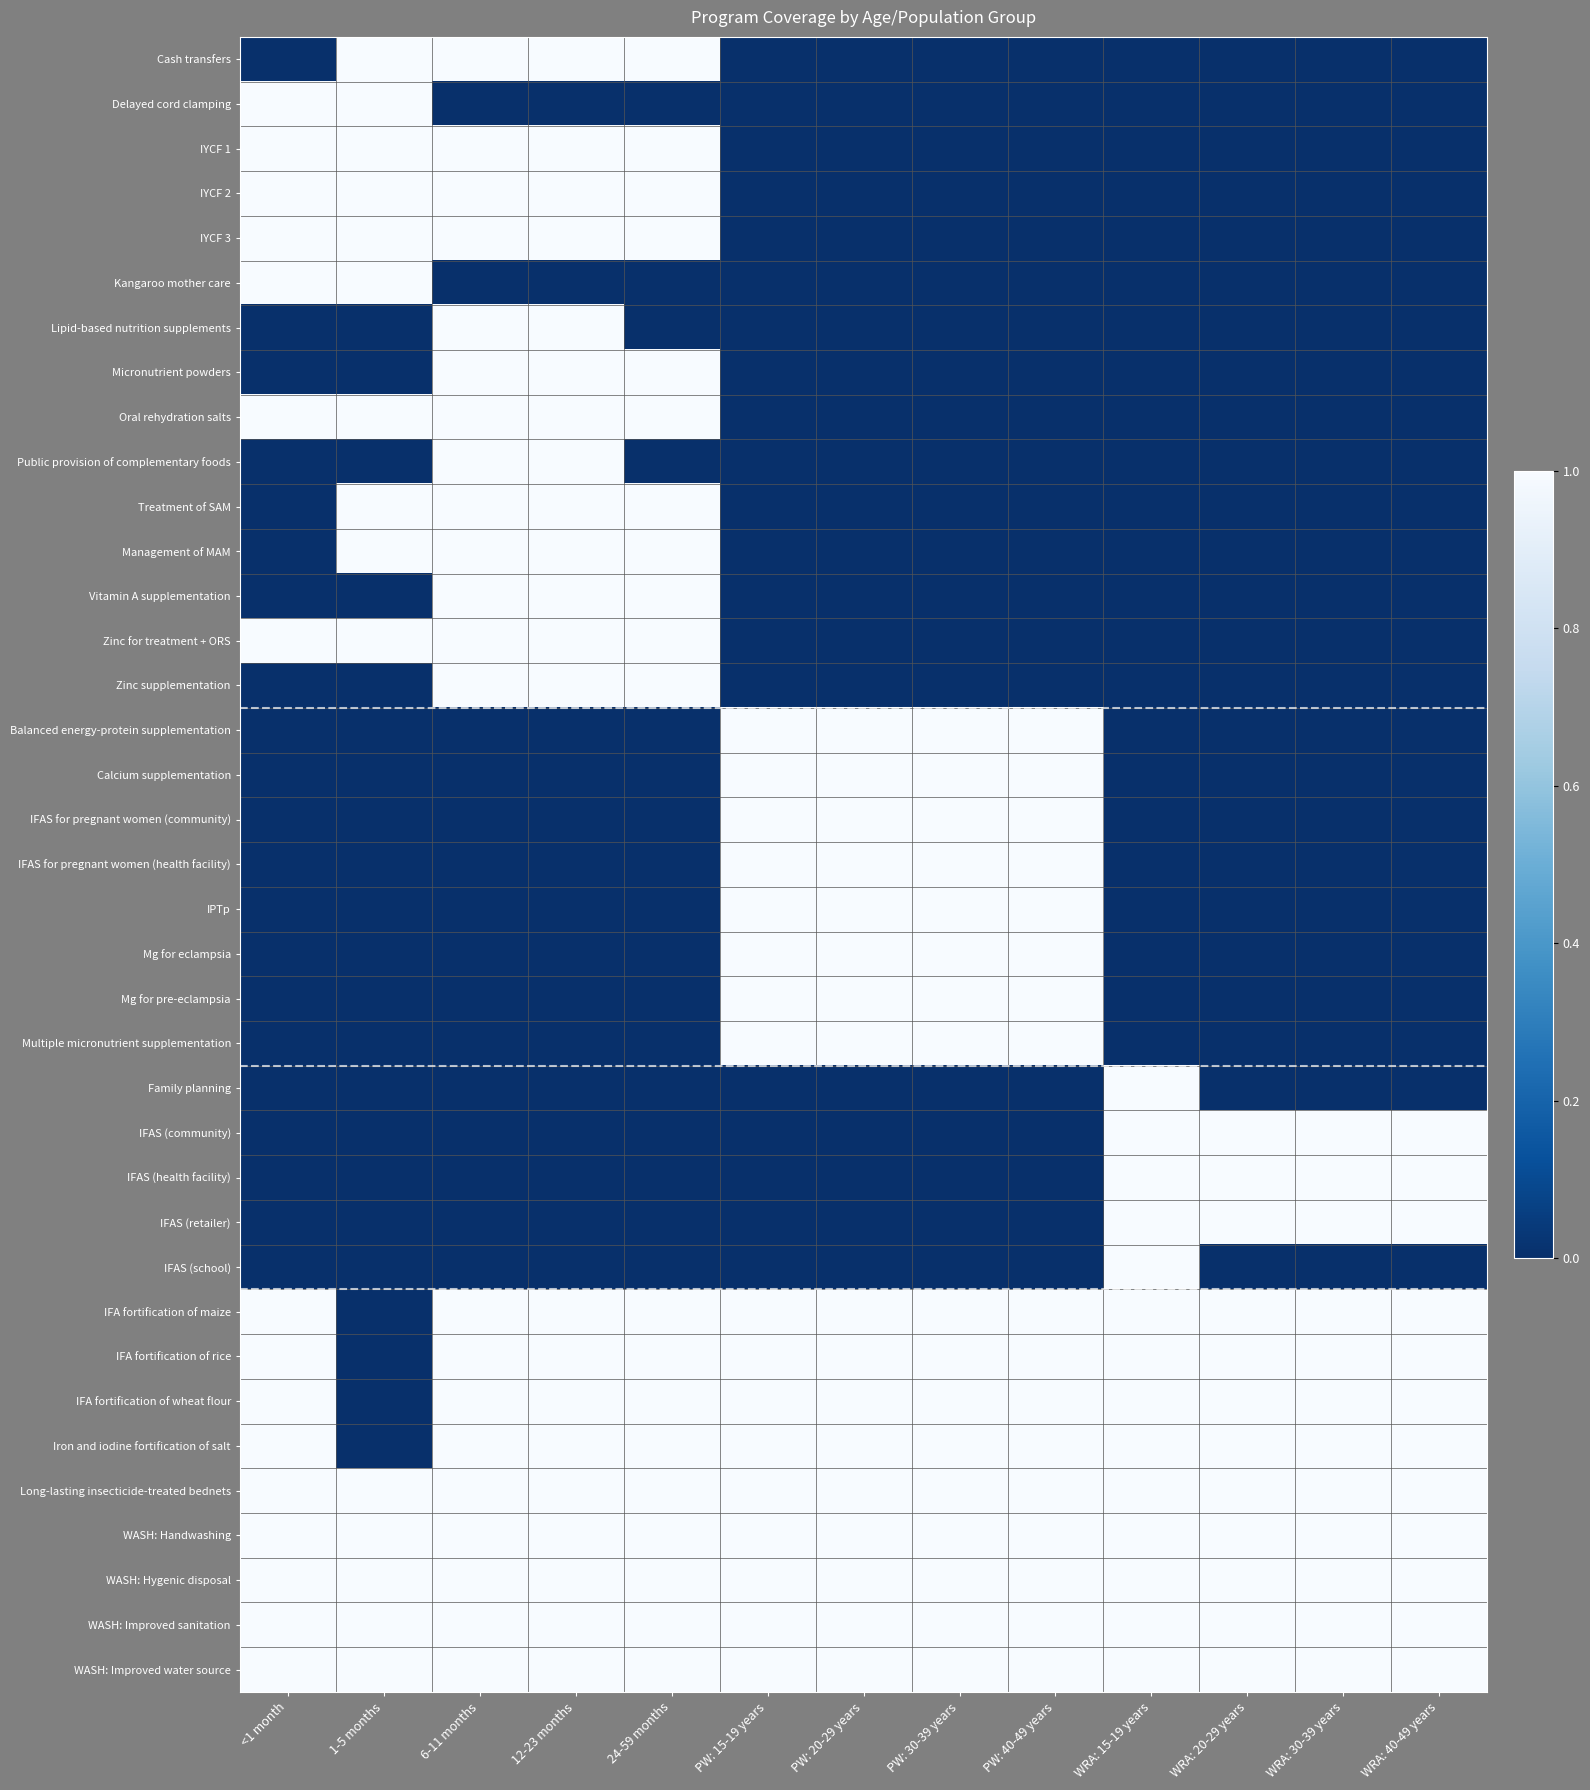

Rank the series by their maximum value, from highest to lowest.

Cash transfers, Delayed cord clamping, IYCF 1, IYCF 2, IYCF 3, Kangaroo mother care, Lipid-based nutrition supplements, Micronutrient powders, Oral rehydration salts, Public provision of complementary foods, Treatment of SAM, Management of MAM, Vitamin A supplementation, Zinc for treatment + ORS, Zinc supplementation, Balanced energy-protein supplementation, Calcium supplementation, IFAS for pregnant women (community), IFAS for pregnant women (health facility), IPTp, Mg for eclampsia, Mg for pre-eclampsia, Multiple micronutrient supplementation, Family planning, IFAS (community), IFAS (health facility), IFAS (retailer), IFAS (school), IFA fortification of maize, IFA fortification of rice, IFA fortification of wheat flour, Iron and iodine fortification of salt, Long-lasting insecticide-treated bednets, WASH: Handwashing, WASH: Hygenic disposal, WASH: Improved sanitation, WASH: Improved water source